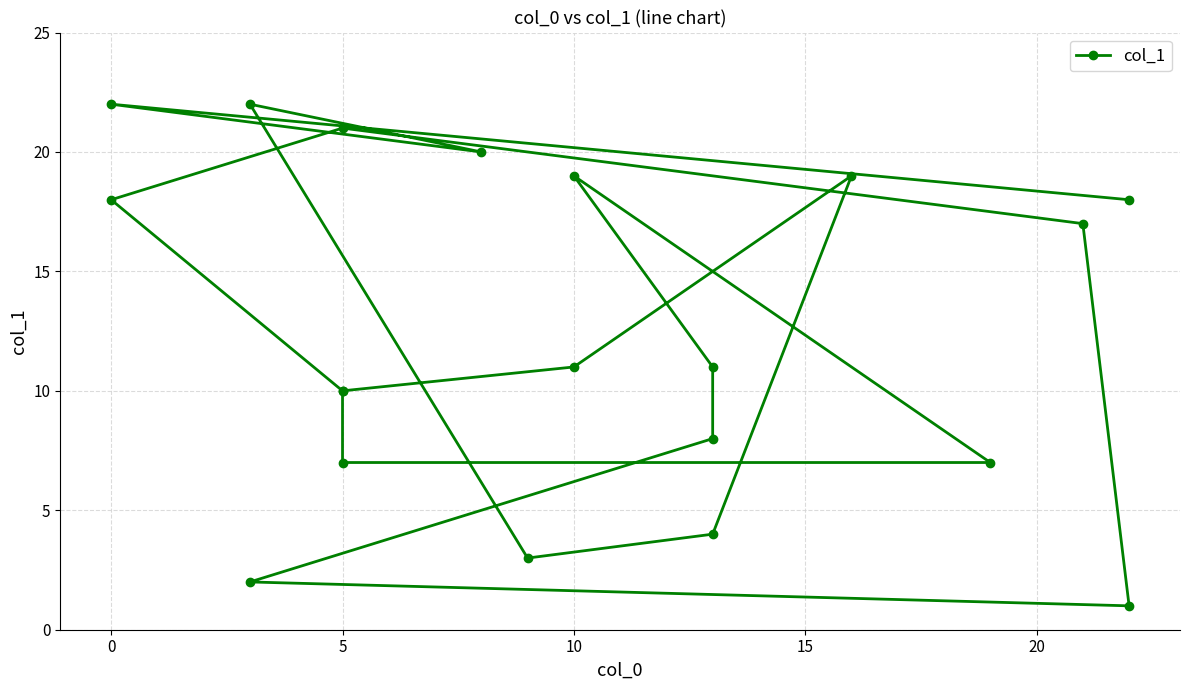

How many lines are shown in the chart?

1